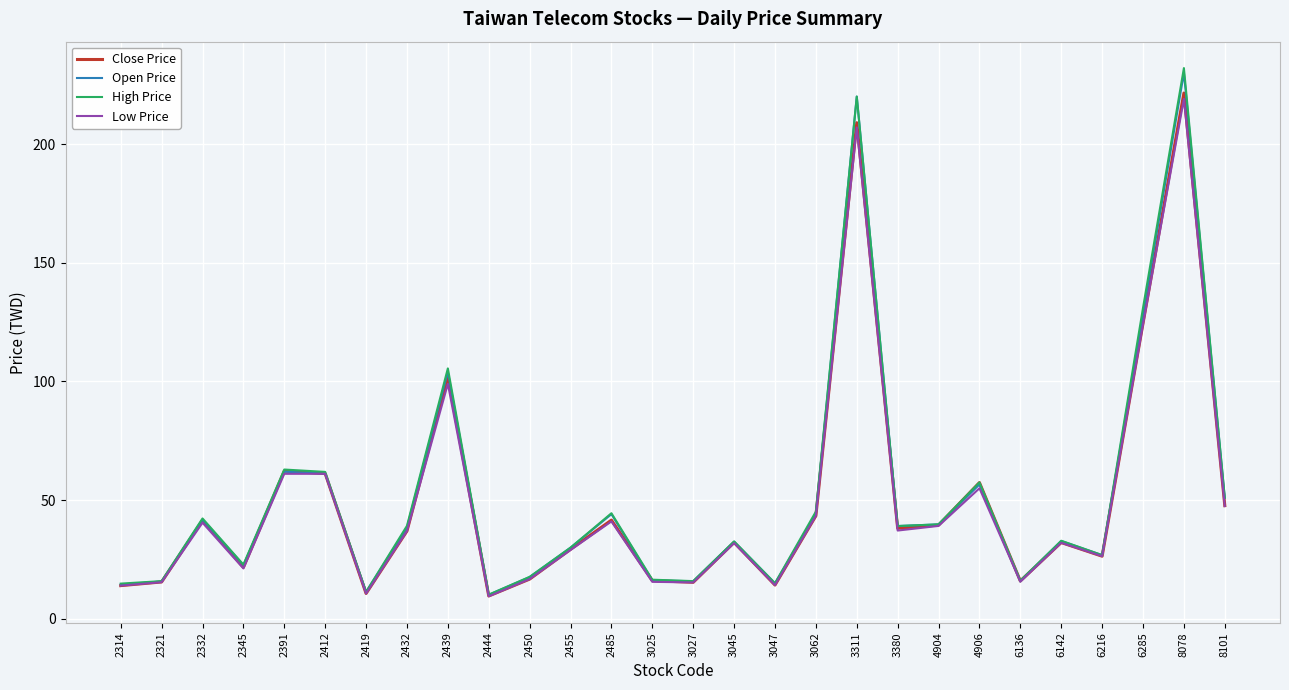

Which series has the widest spread of values?

High Price